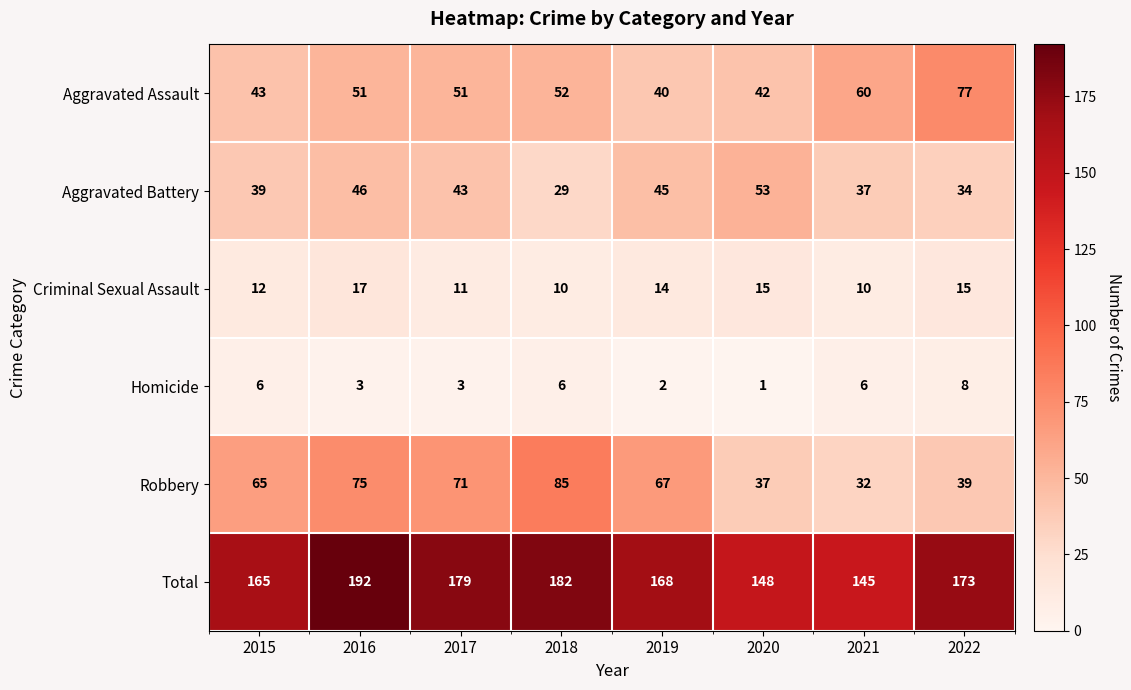

What is the average value of the Aggravated Assault series?

52